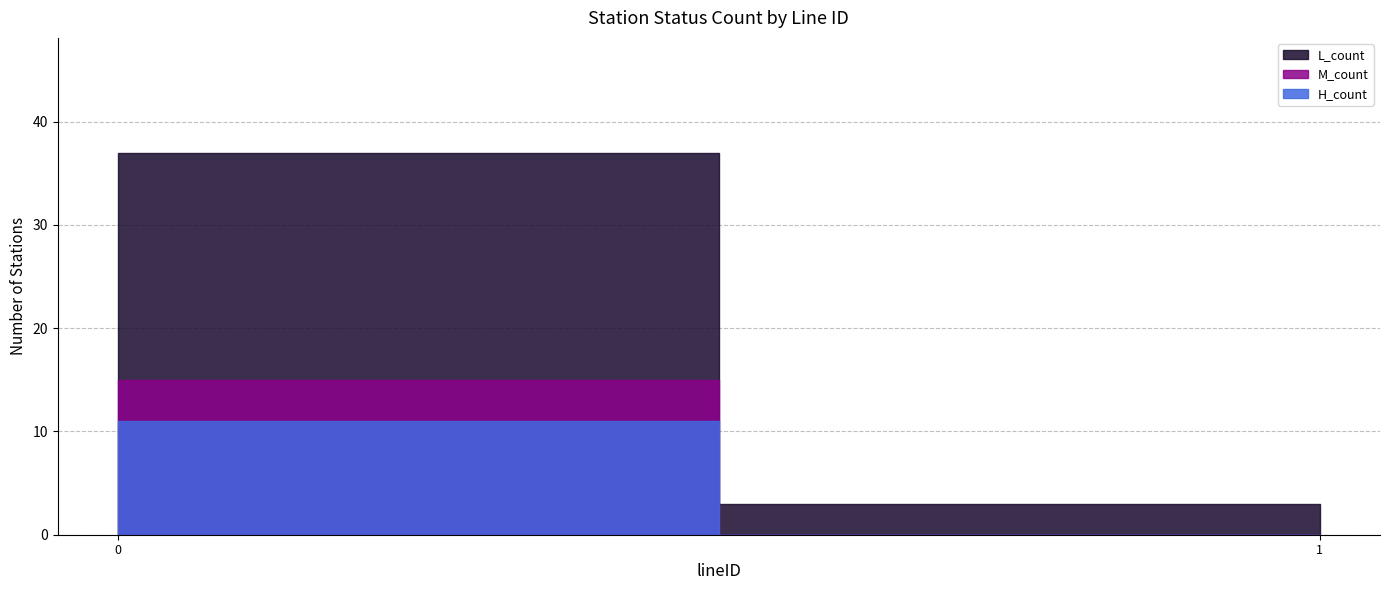

At 0, list the series in order from largest to smallest.

L_count, H_count, M_count